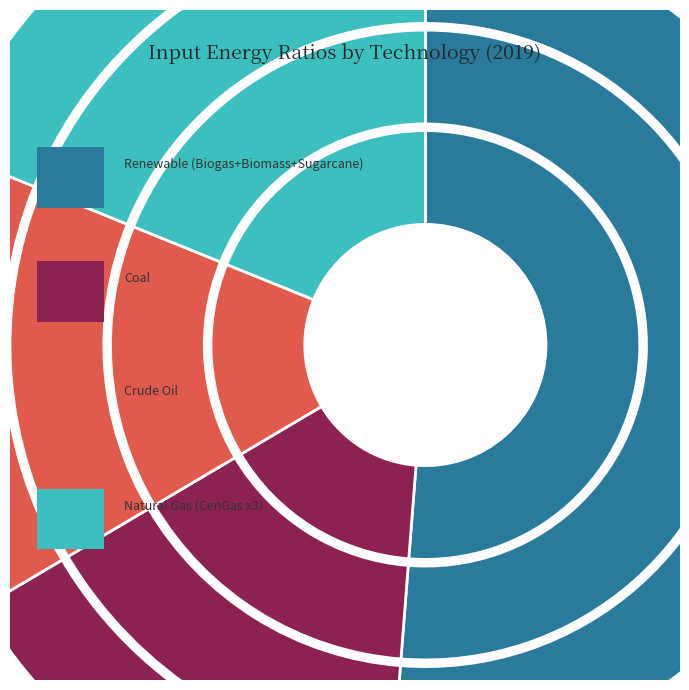

Which has a higher value, CenGasGSL or Coal (PP_COA)?

Coal (PP_COA)